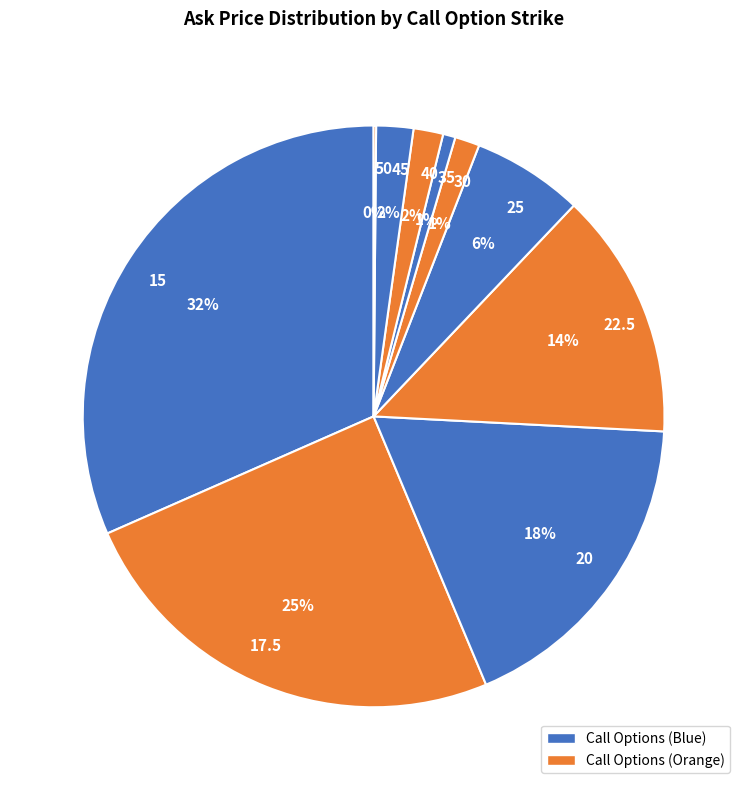

Which slice is the largest?

15